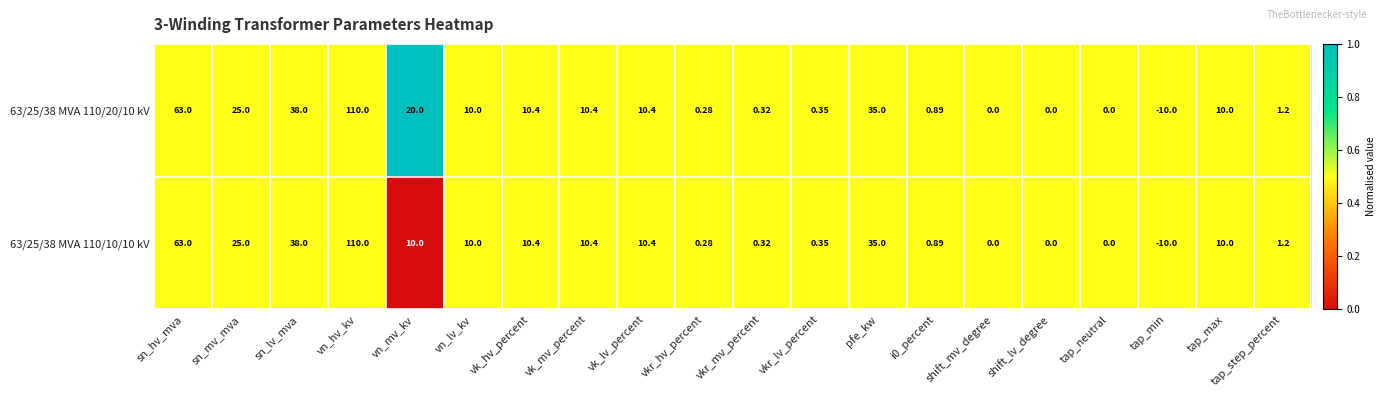

Which category has the lowest value across all series?

tap_min